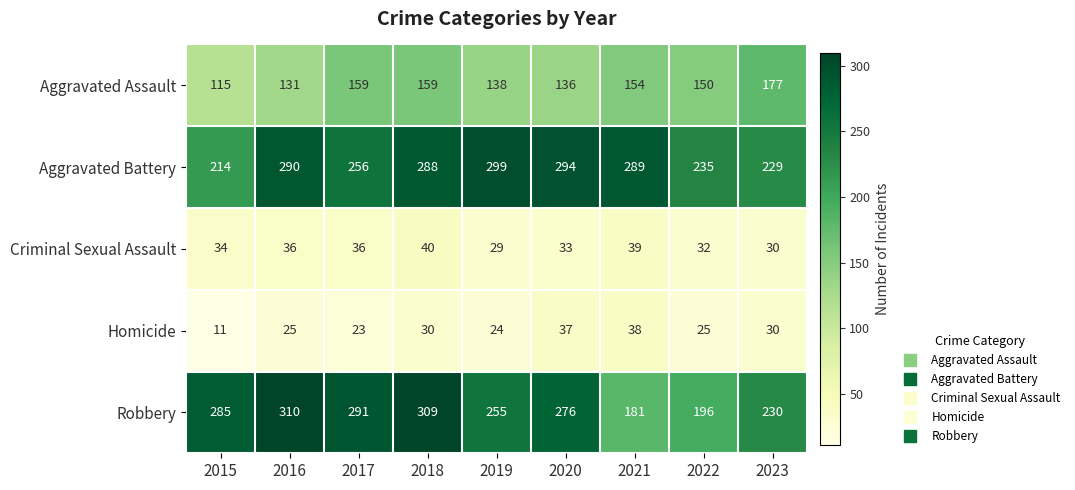

What is the total value across all series at 2015?

659